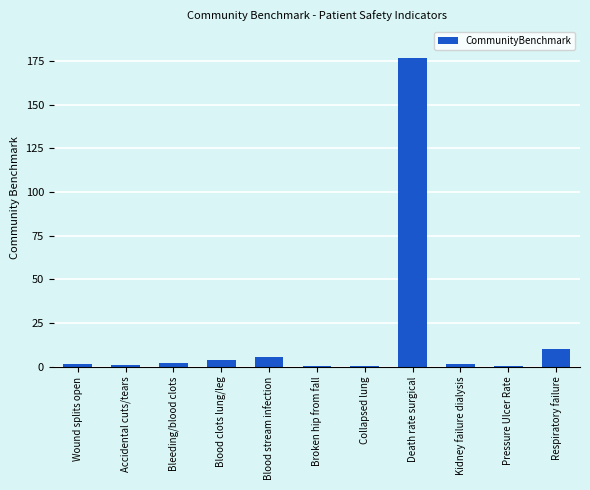

True or false: the data shows 10.3 at Respiratory failure.

True